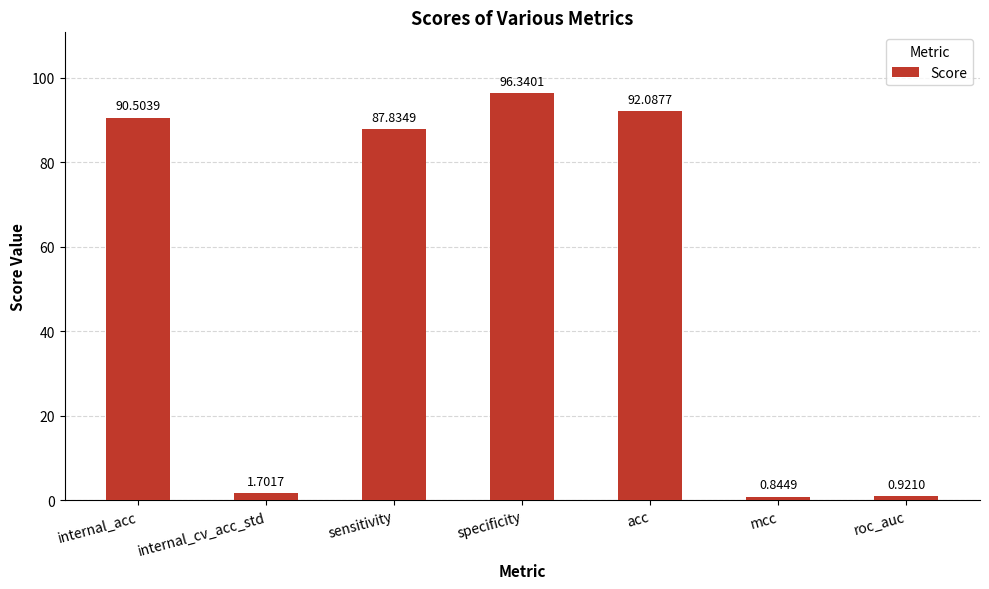

Between internal_acc and specificity, which is larger?

specificity